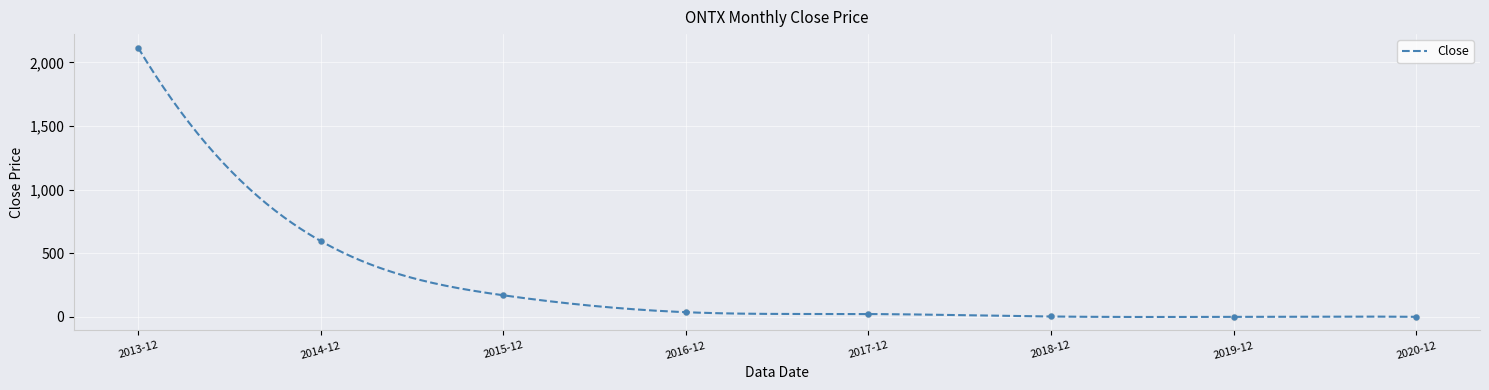

What is the change in value from 2015-12 to 2019-12?

-169.3